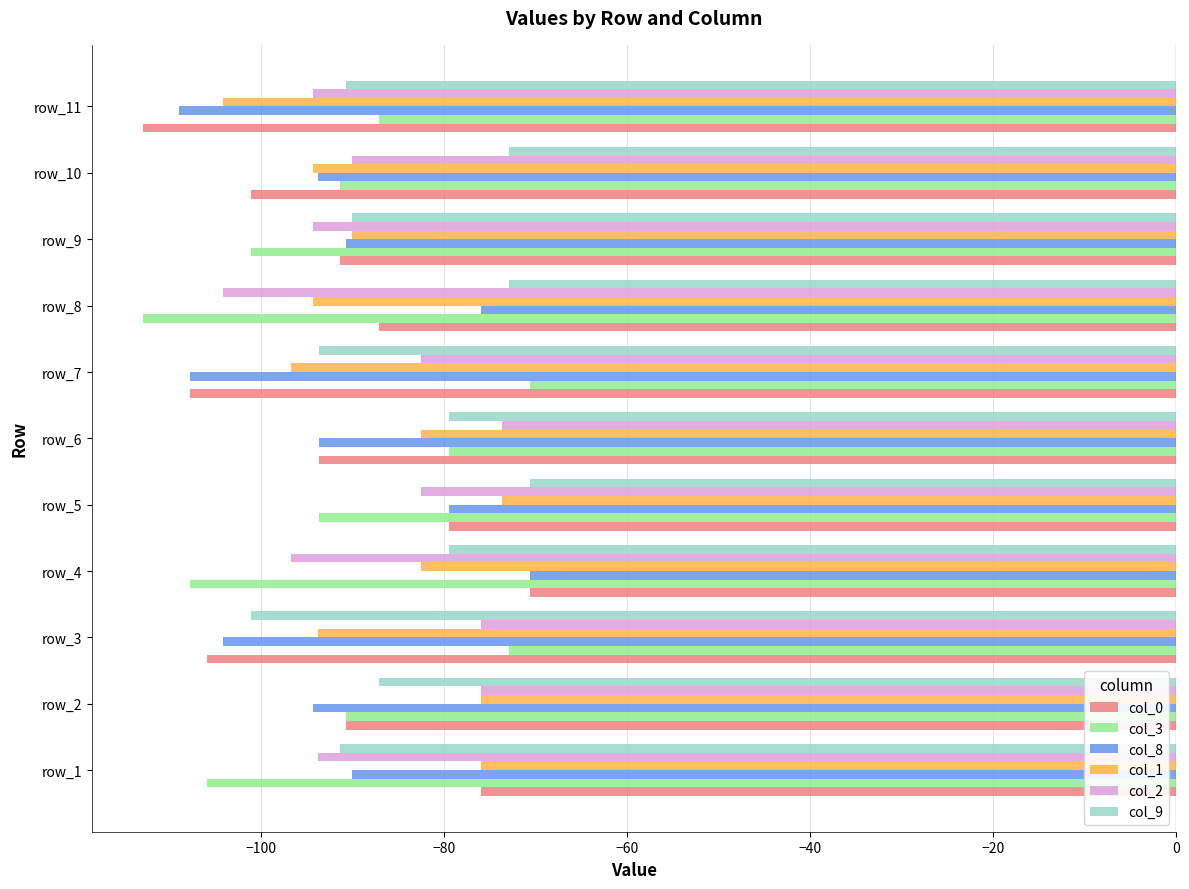

Is it true that col_9 equals -72.9 at row_8?

True